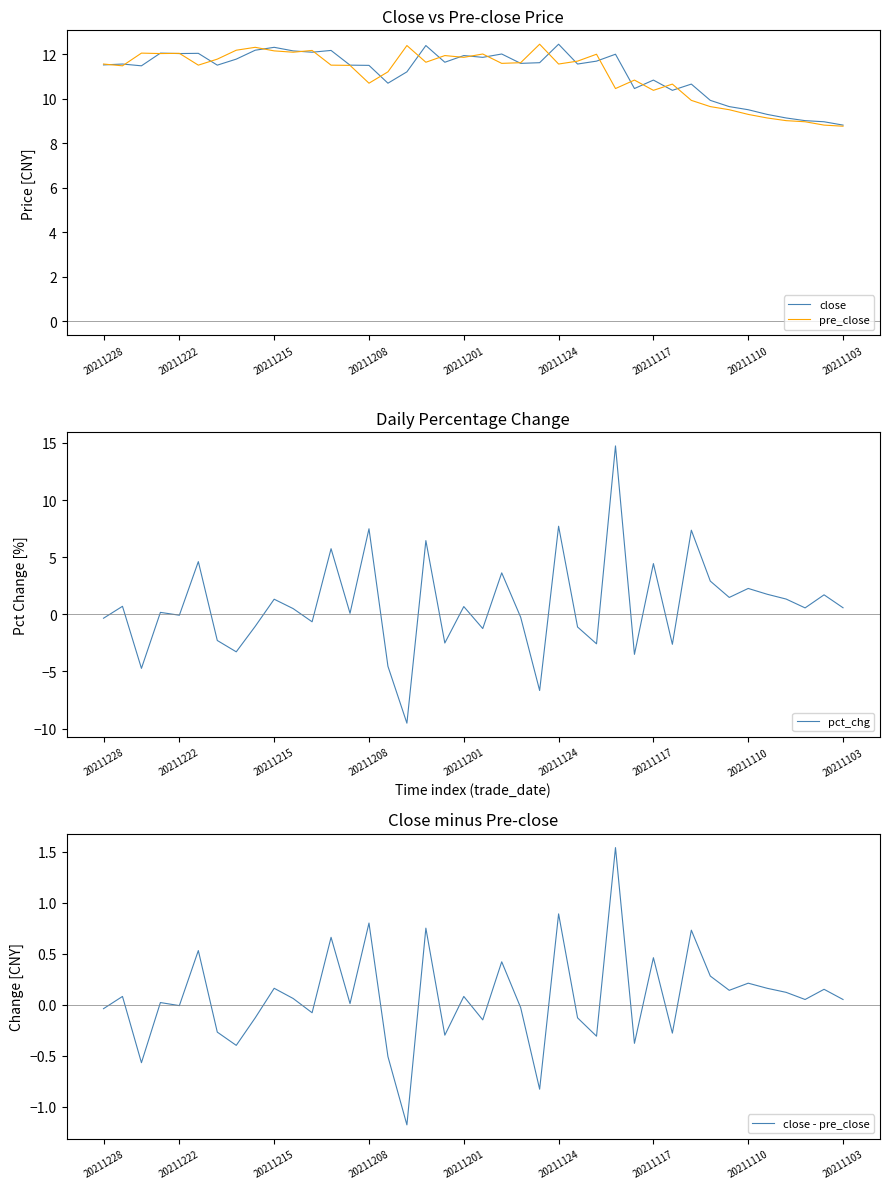

Where does the pre_close series first go above 11?

20211228